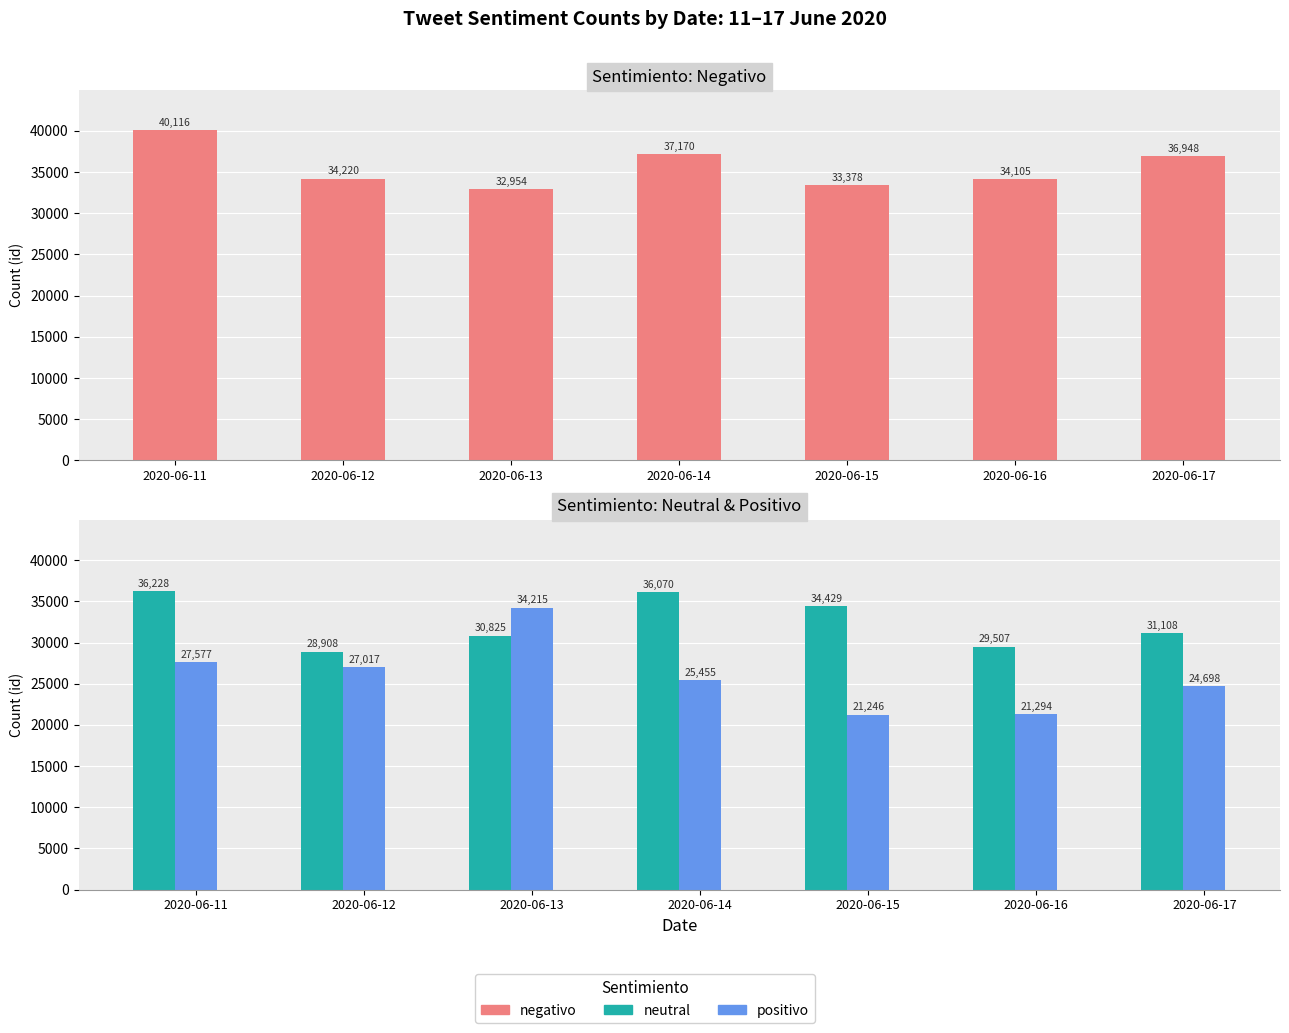

What is the difference between the neutral values at 2020-06-13 and 2020-06-11?

5403